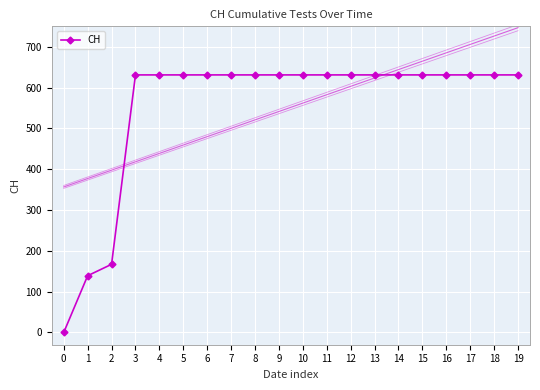

Is it true that the value at 1 is 139?

True